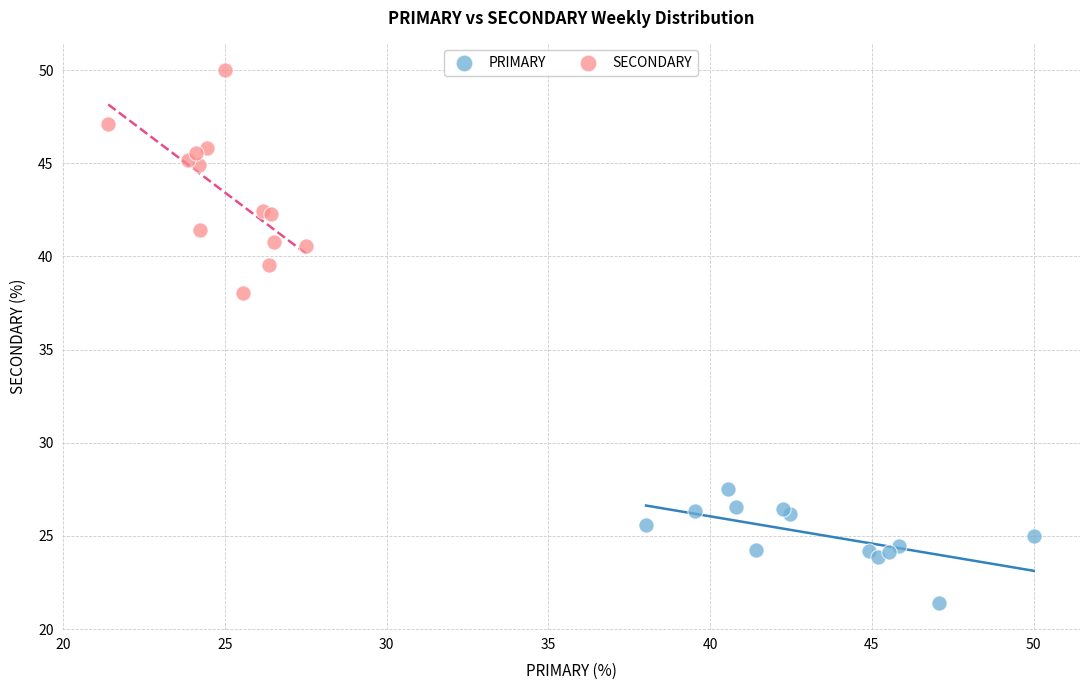

Which series has the widest spread of Y values?

SECONDARY